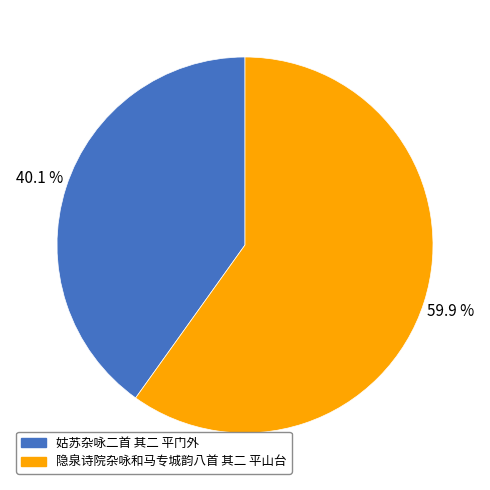

Which slice is the largest?

隐泉诗院杂咏和马专城韵八首 其二 平山台